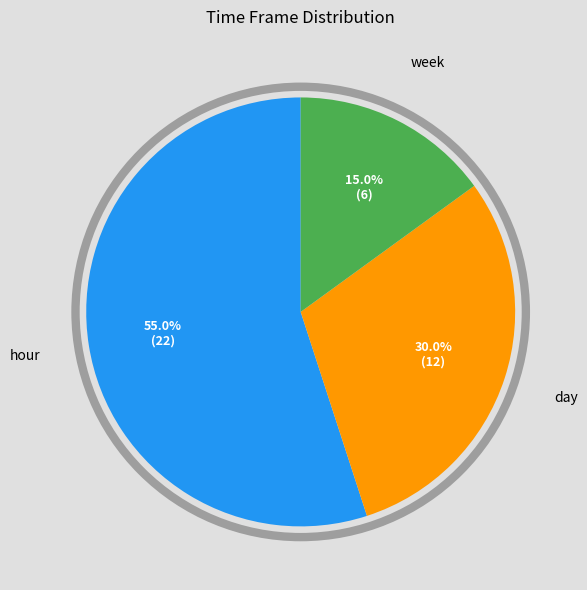

What portion of the pie excludes week?

85.0%